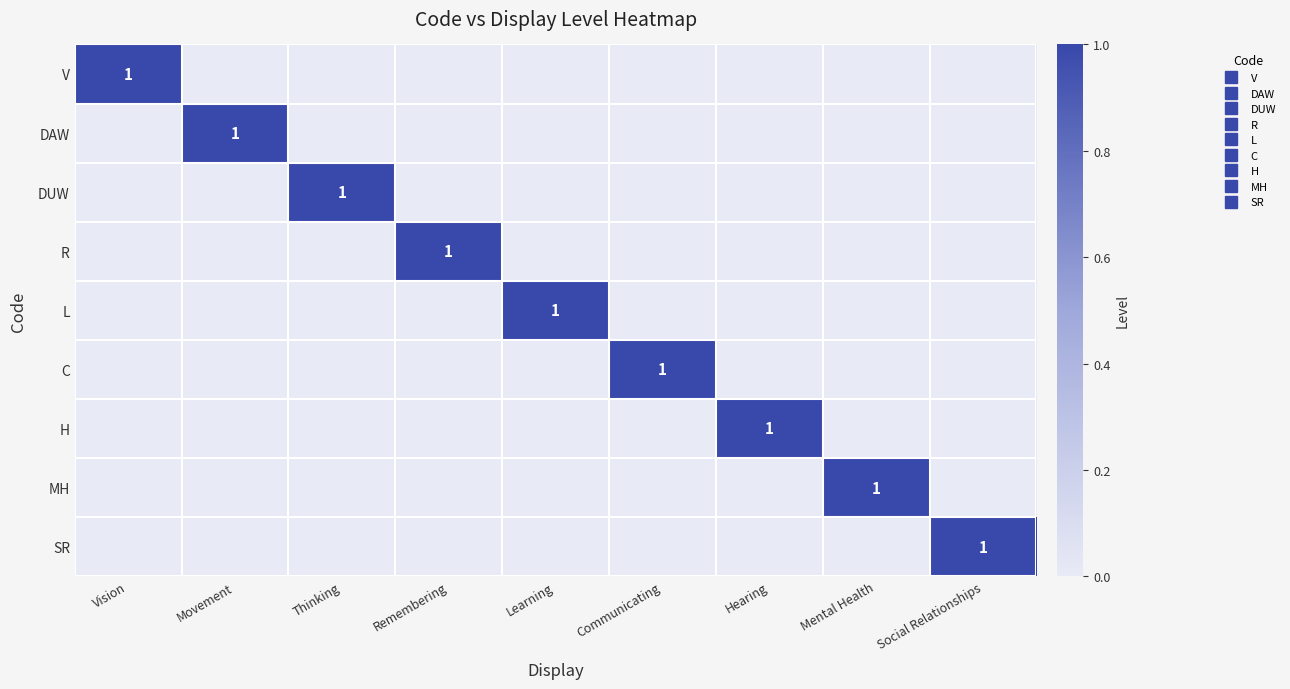

How many distinct data groups are displayed?

9